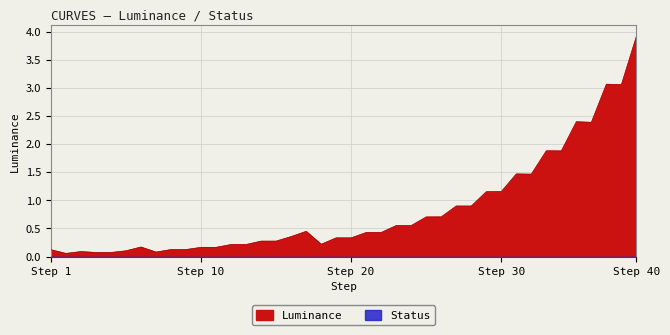

What is the minimum value shown in the chart?

0.1